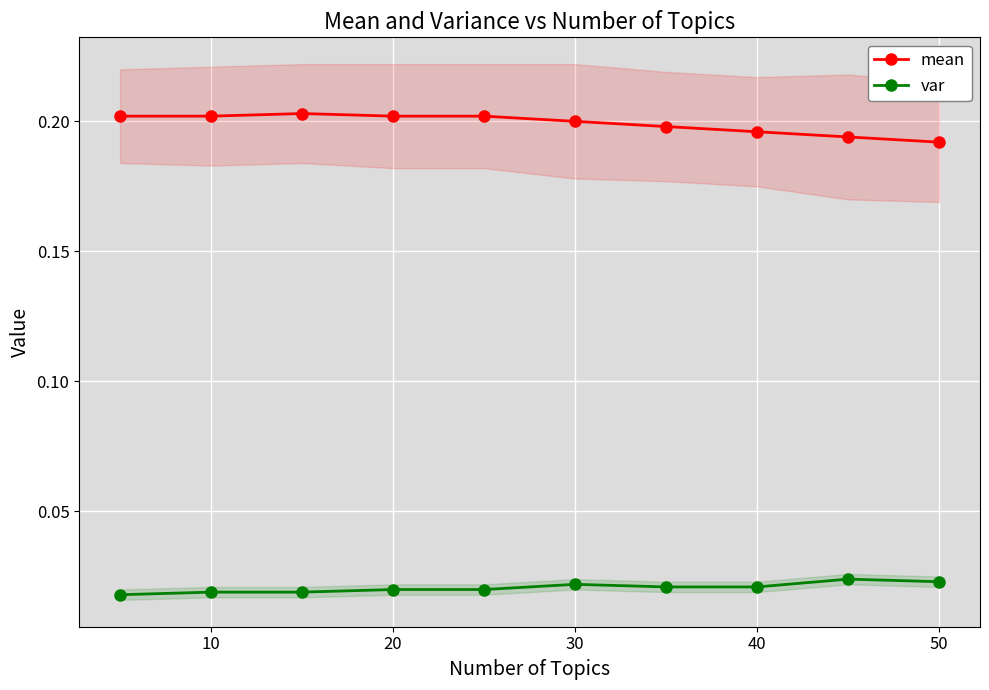

What is the maximum value shown in the chart?

0.2